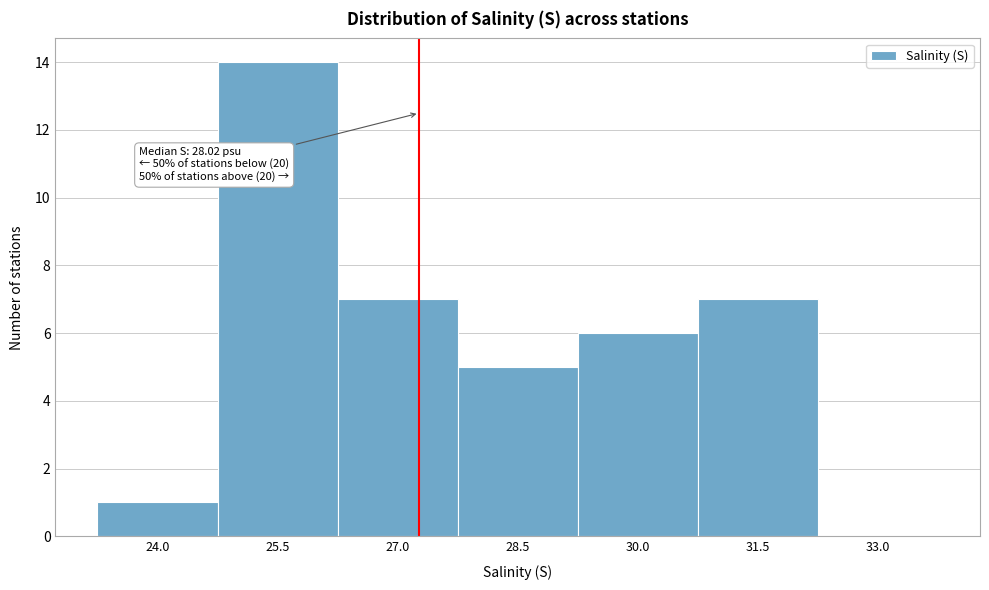

Reading left to right, transcribe all the data shown in this chart.

24.0=1	25.5=14	27.0=7	28.5=5	30.0=6	31.5=7	33.0=0